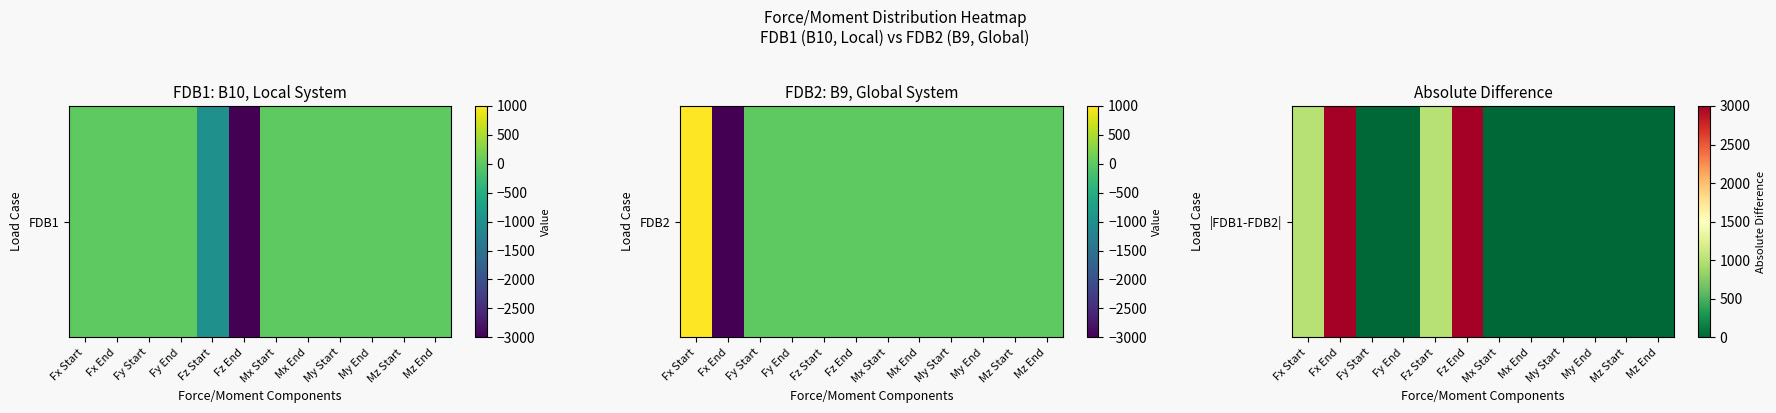

List the labels in order of value, largest first.

Fx End, Fz End, Fx Start, Fz Start, Fy Start, Fy End, Mx Start, Mx End, My Start, My End, Mz Start, Mz End